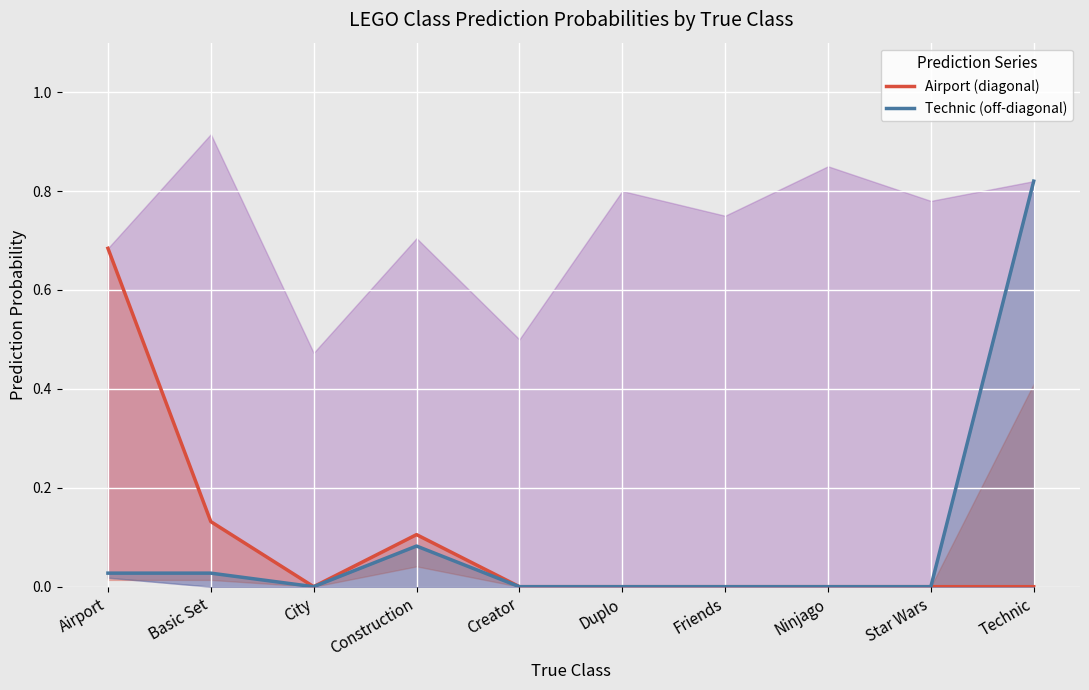

What is the label of the 10th point from the left?

Technic